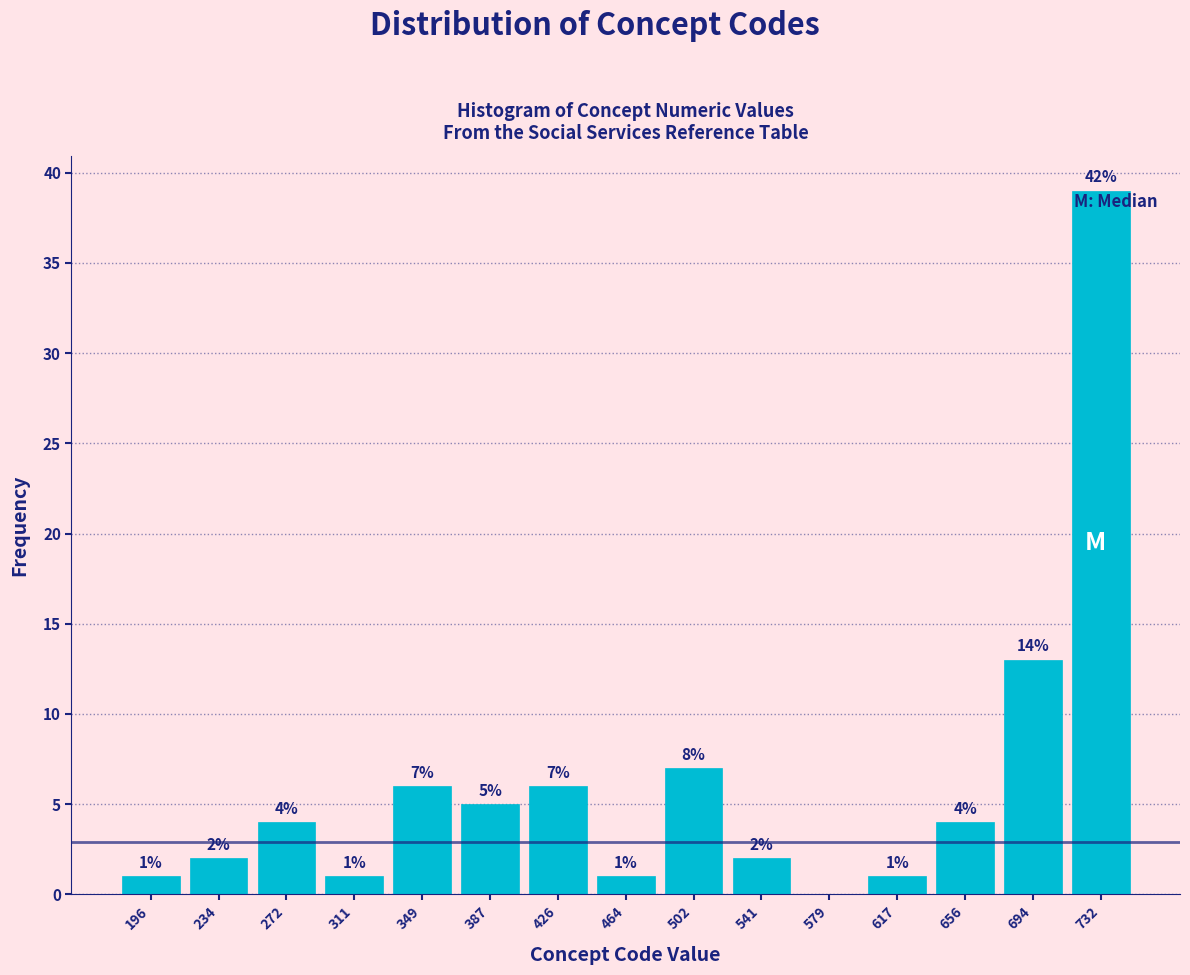

Over which range of the x-axis is the bar tallest?

715 to 750